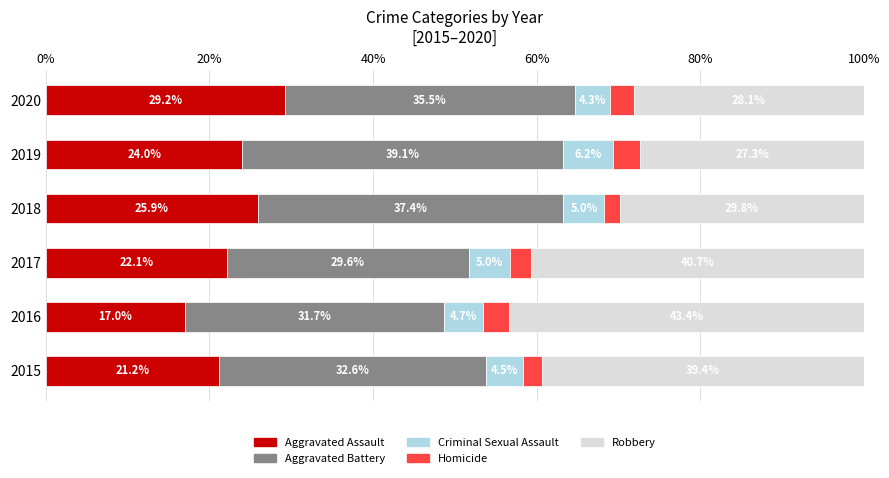

The Aggravated Assault series shows 34.6 at 2017. True or false?

False